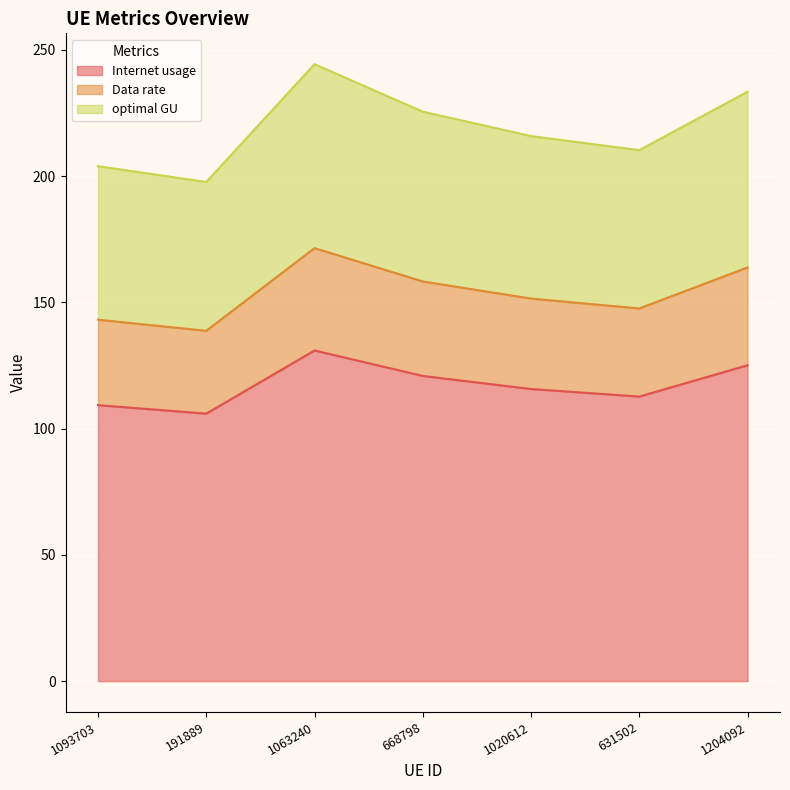

Reading left to right, list all the values displayed in this chart.

Internet usage: 109.3	106.0	131.0	120.9	115.7	112.7	125.1
Data rate: 143.2	138.8	171.5	158.3	151.5	147.6	163.9
optimal GU: 204.0	197.7	244.4	225.6	215.9	210.3	233.5